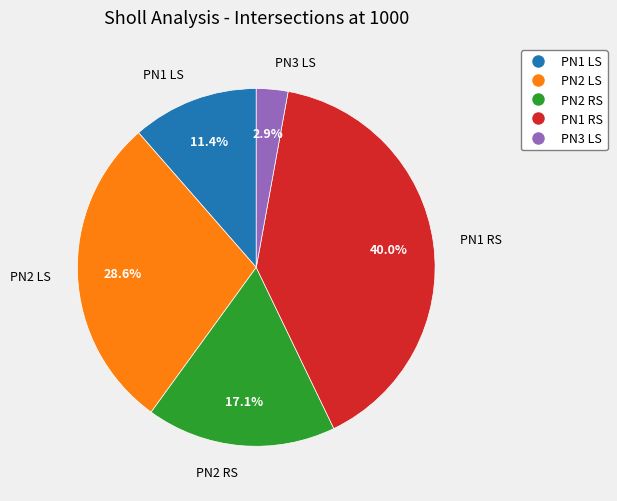

Rank the categories by value from highest to lowest.

PN1 RS, PN2 LS, PN2 RS, PN1 LS, PN3 LS